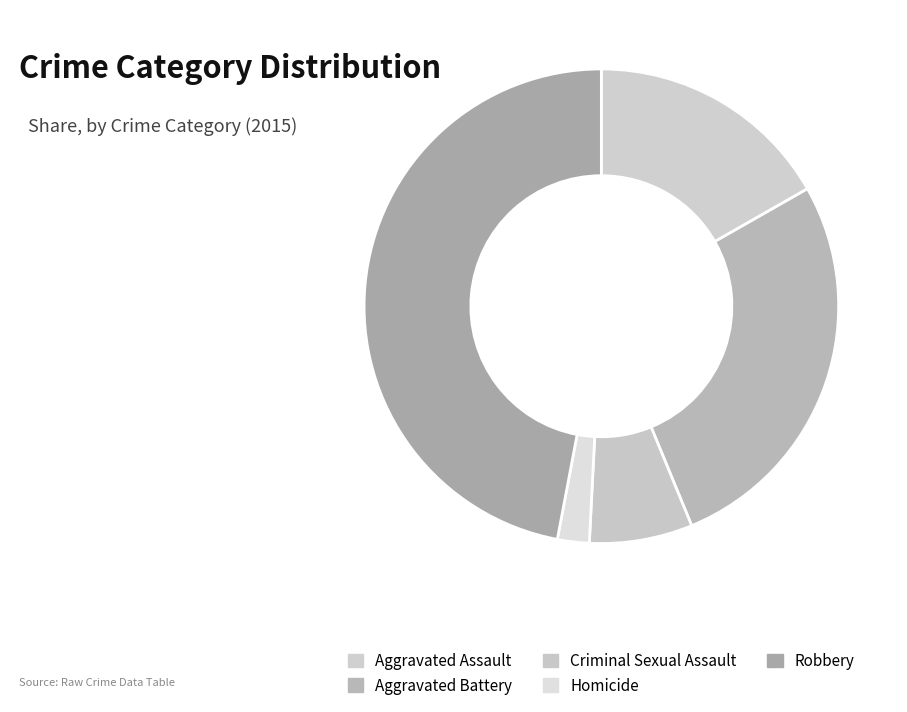

To the nearest percent, what is the difference between the largest and smallest slice percentages?

45%